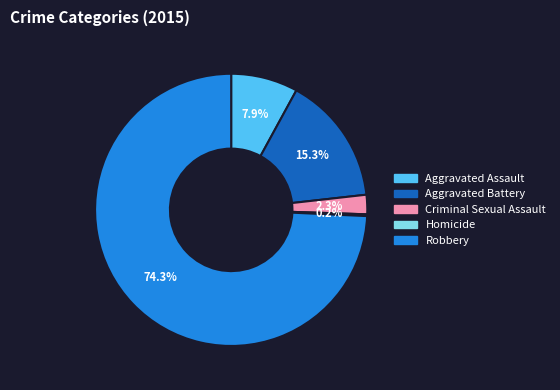

Between Criminal Sexual Assault and Aggravated Assault, which is larger?

Aggravated Assault